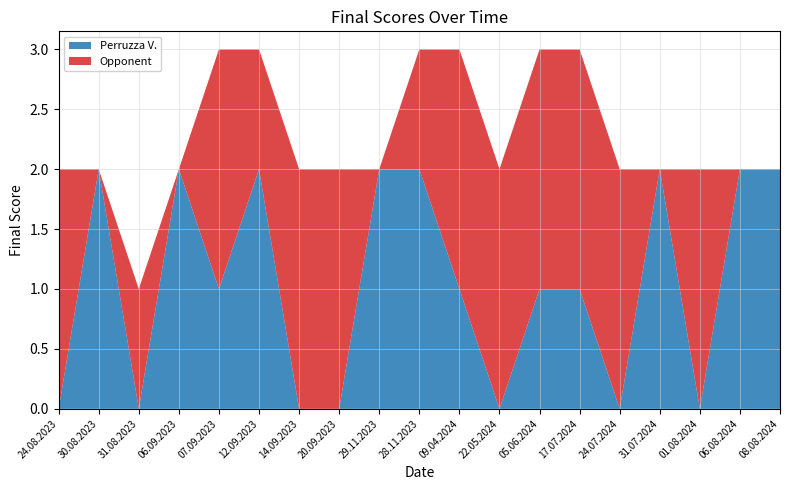

Reading right to left, extract all data points from this chart.

Perruzza V.: 2	2	0	2	0	1	1	0	1	2	2	0	0	2	1	2	0	2	0
Opponent: 0	0	2	0	2	2	2	2	2	1	0	2	2	1	2	0	1	0	2